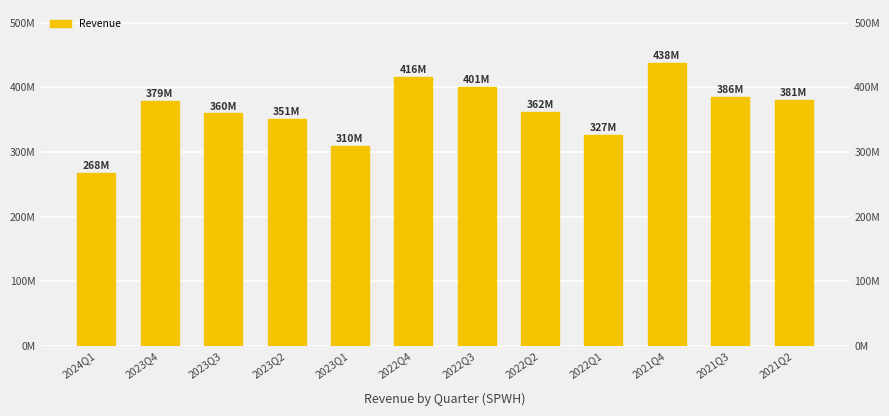

What is the sum of all values?

4378048000